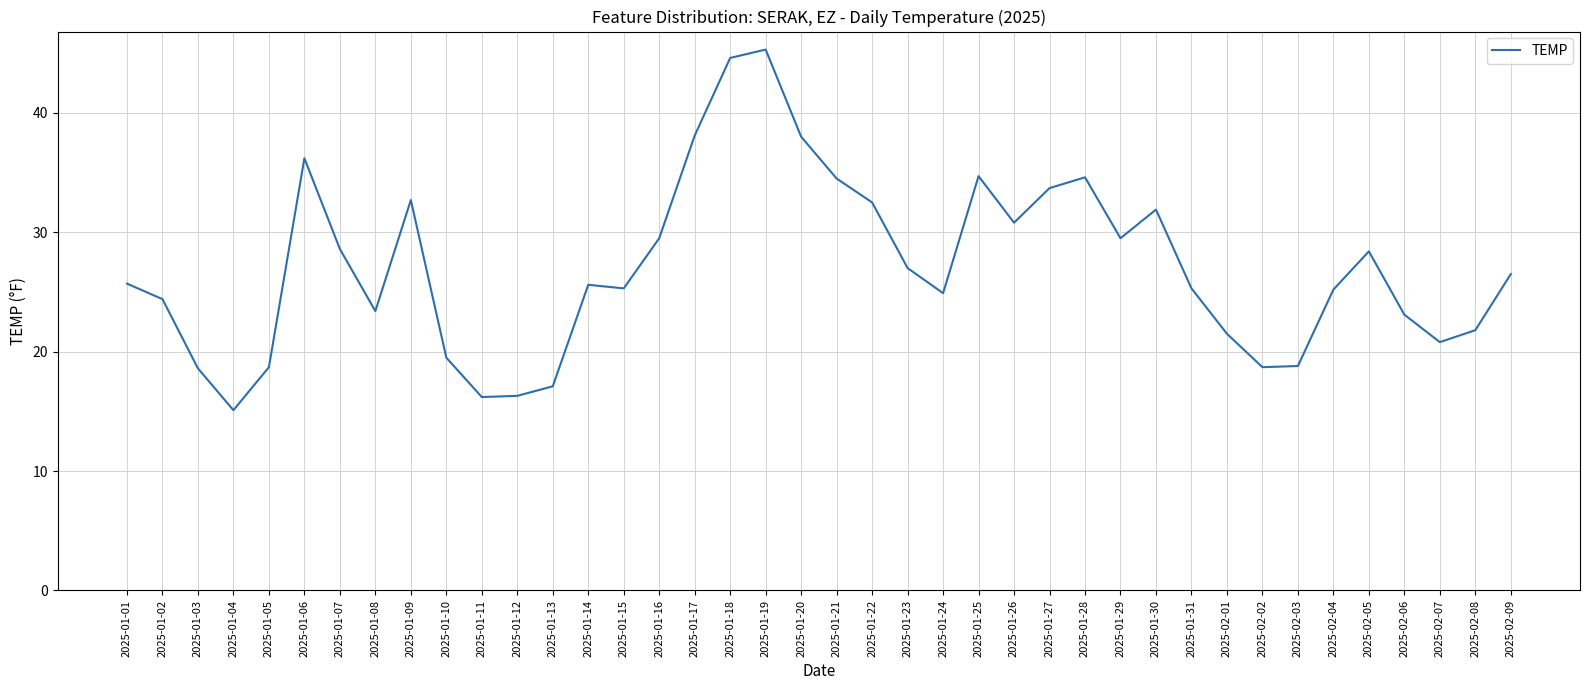

What is the change in value from 2025-01-03 to 2025-01-25?

+16.1